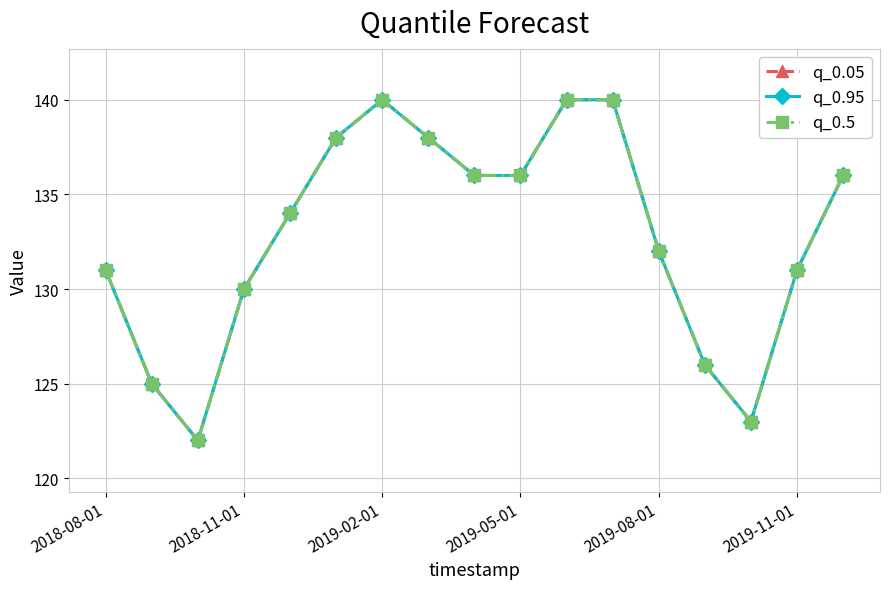

True or false: q_0.95 and q_0.5 intersect in this chart.

False